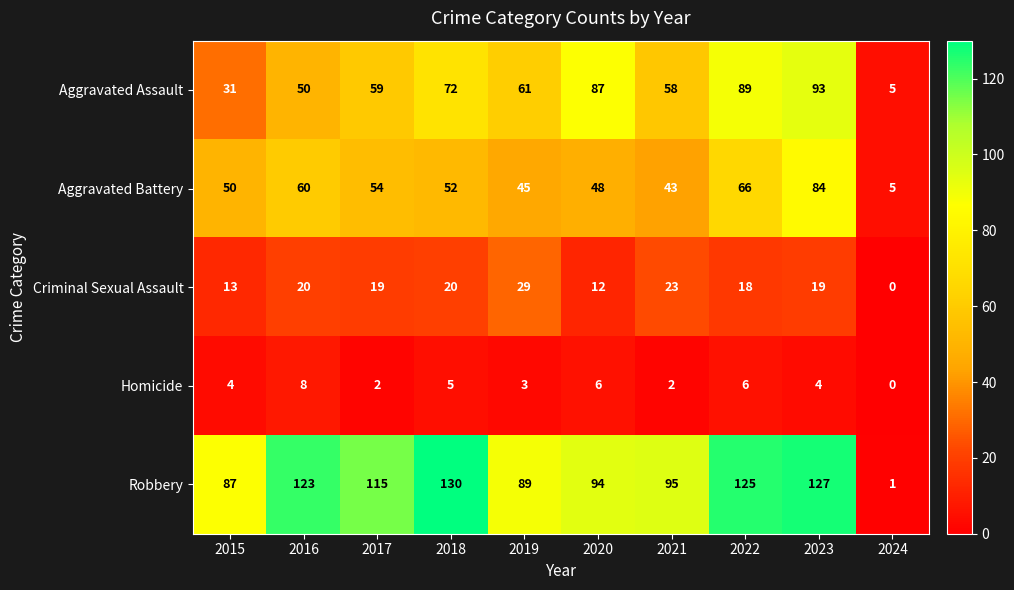

Which series changed the most between 2015 and 2023?

Aggravated Assault